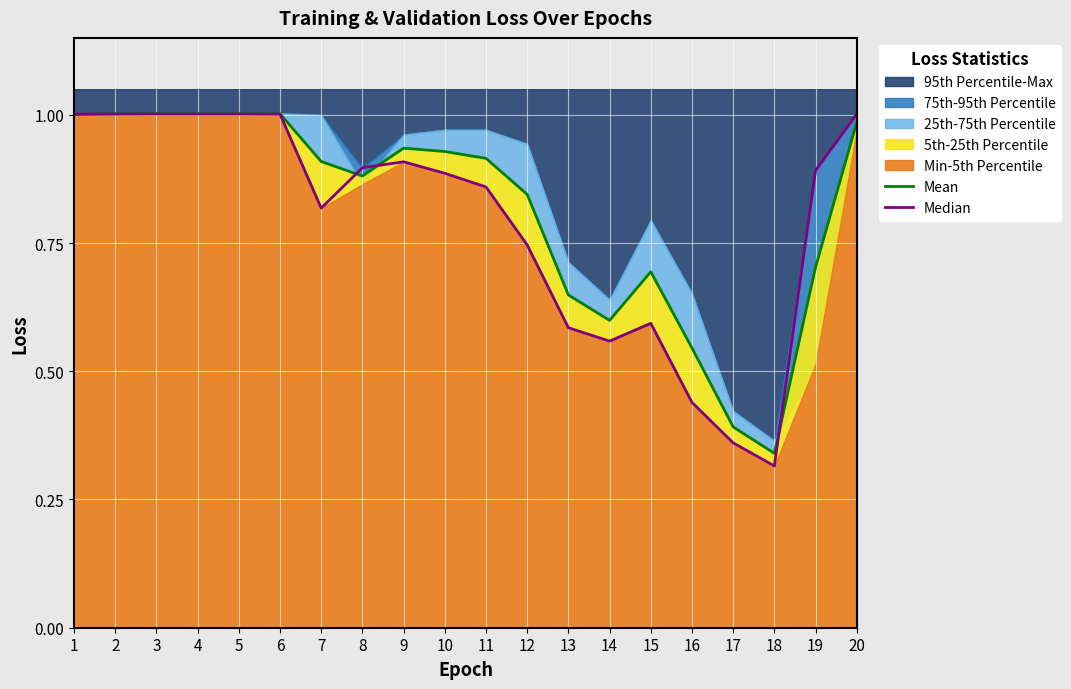

Reading left to right, list all the values displayed in this chart.

Mean: 1=1.0	2=1.0	3=1.0	4=1.0	5=1.0	6=1.0	7=0.9	8=0.9	9=0.9	10=0.9	11=0.9	12=0.8	13=0.6	14=0.6	15=0.7	16=0.5	17=0.4	18=0.3	19=0.7	20=1.0
Median: 1=1.0	2=1.0	3=1.0	4=1.0	5=1.0	6=1.0	7=0.8	8=0.9	9=0.9	10=0.9	11=0.9	12=0.7	13=0.6	14=0.6	15=0.6	16=0.4	17=0.4	18=0.3	19=0.9	20=1.0